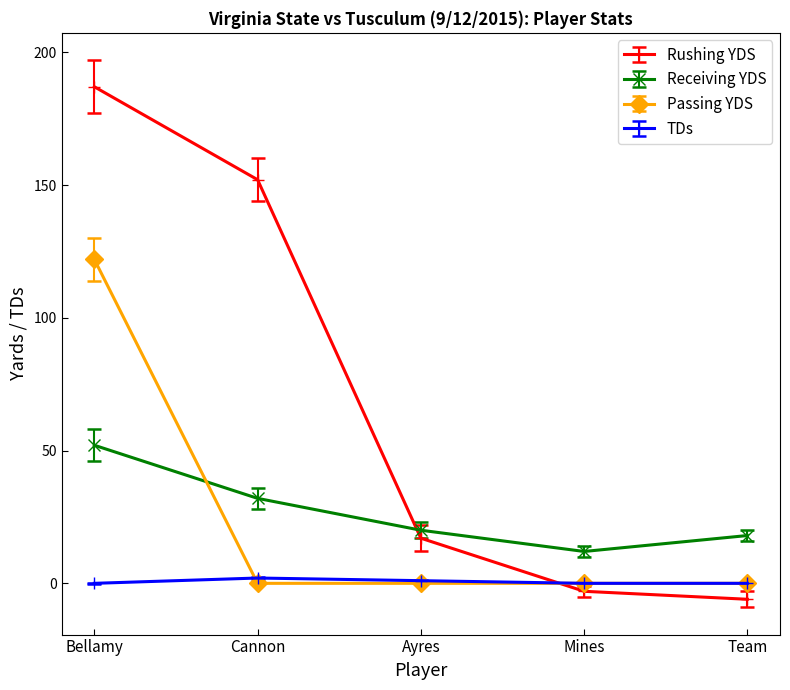

Where do Passing YDS and Receiving YDS first cross each other?

Bellamy and Cannon